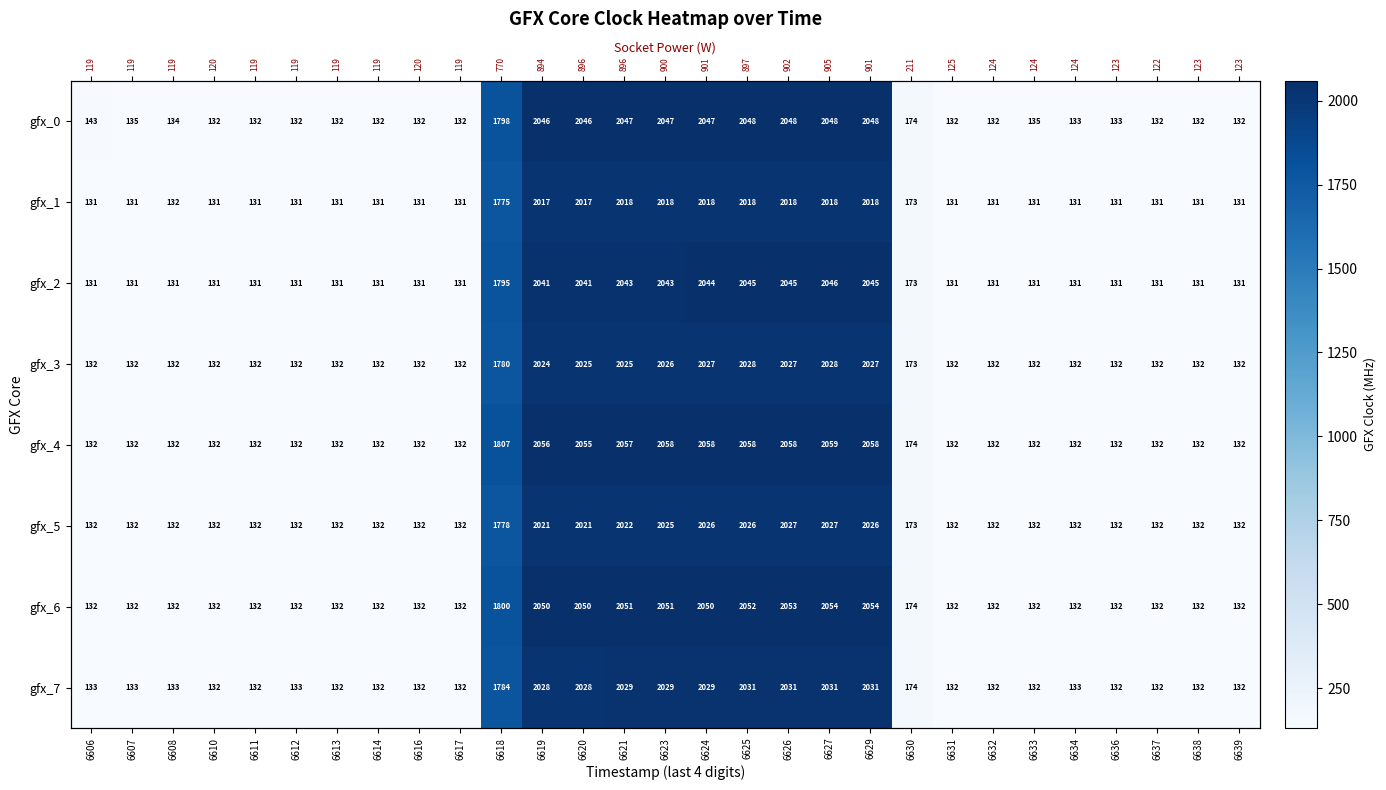

At which label does gfx_7 first exceed 133?

6618